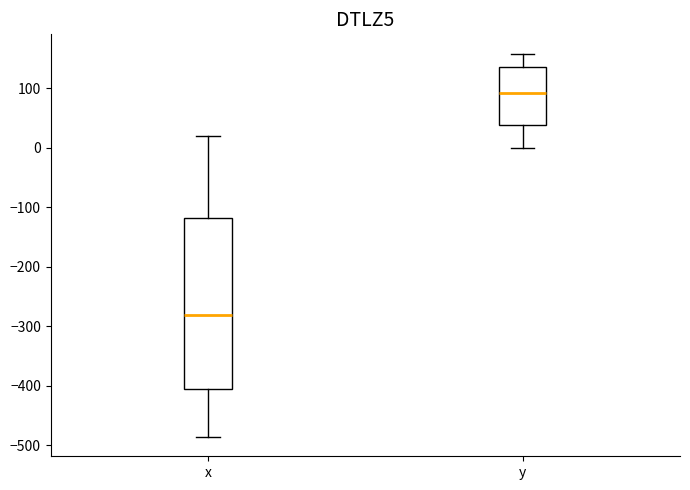

Which box has the highest median line?

y